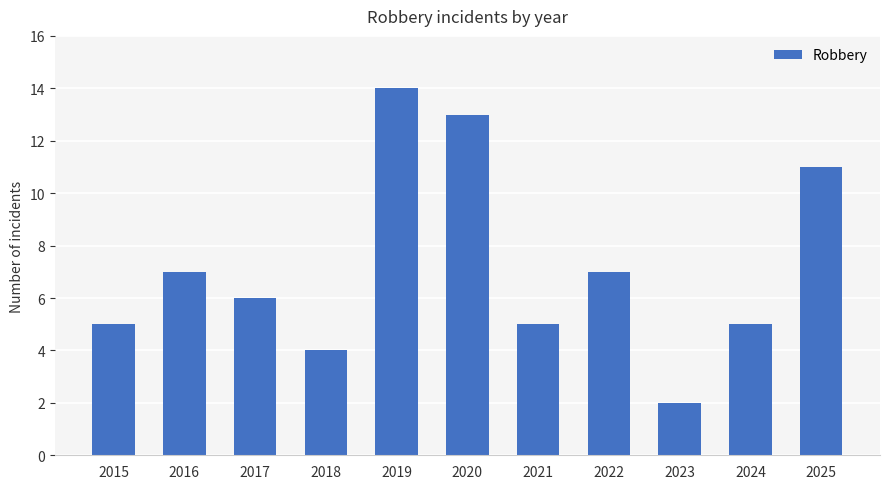

The value at 2021 is 5. True or false?

True